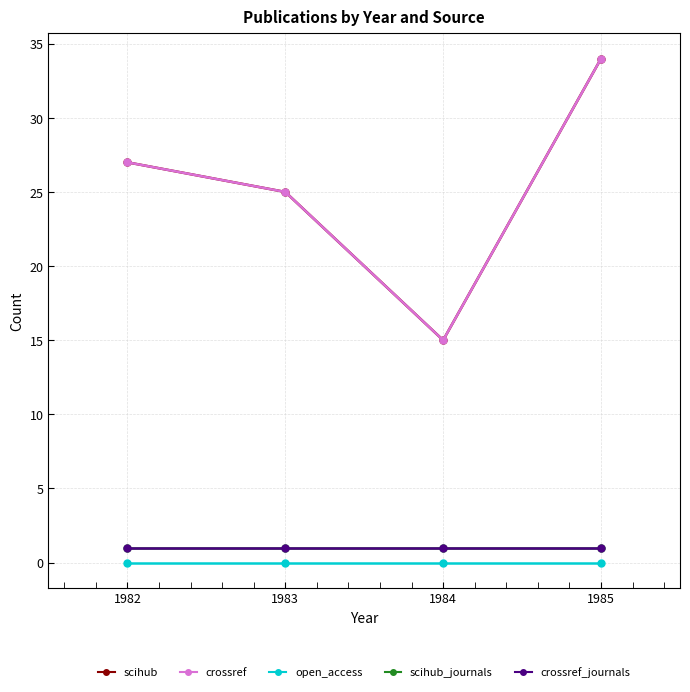

Does the chart have visible grid lines?

Yes